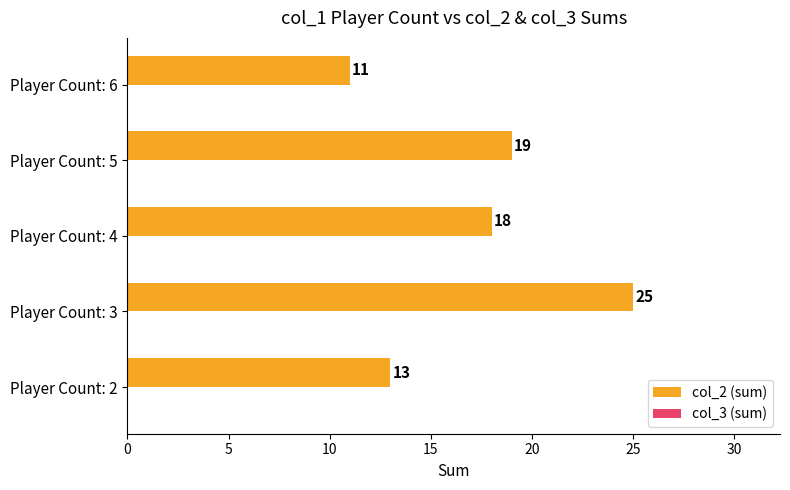

Reading bottom to top, list all the values displayed in this chart.

13	25	18	19	11